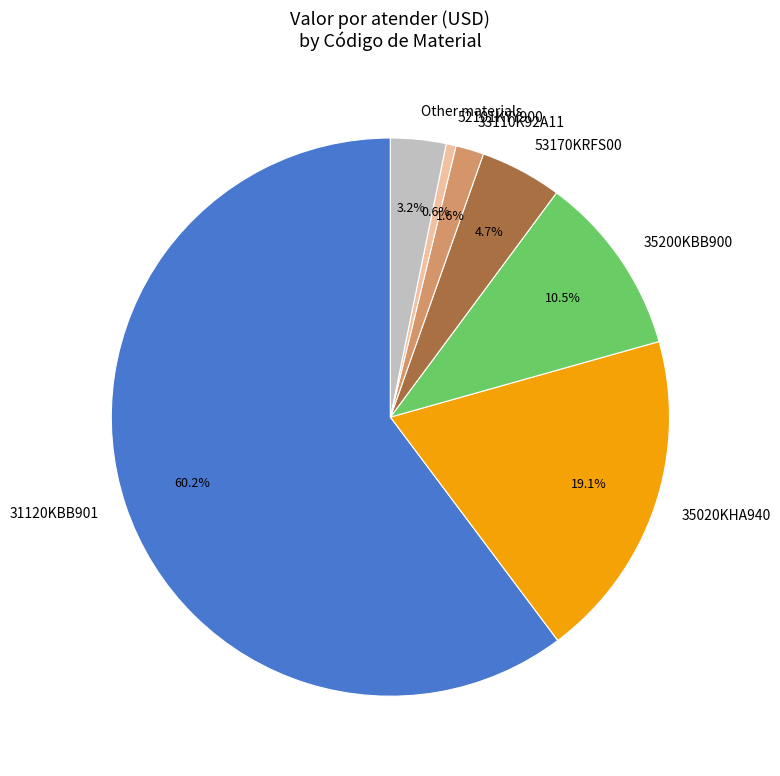

Count the number of slices in the pie.

7